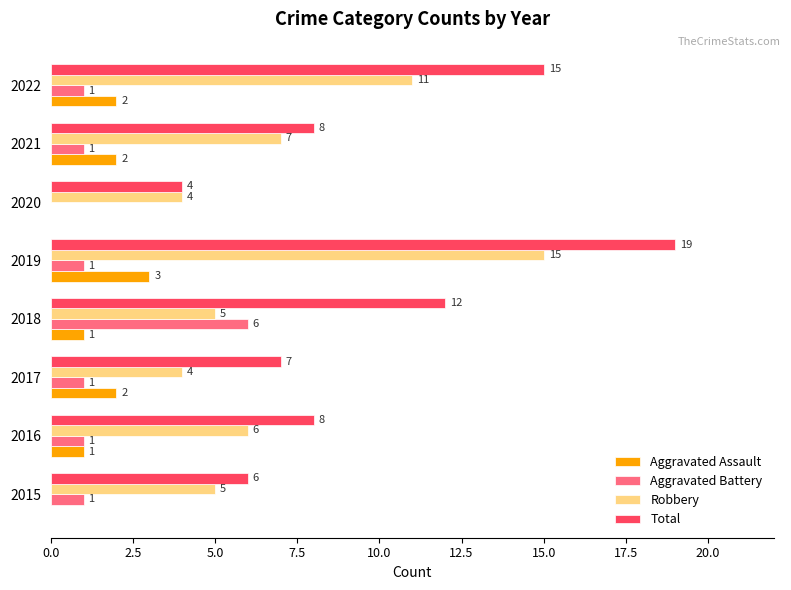

What is the sum of all Robbery values?

57